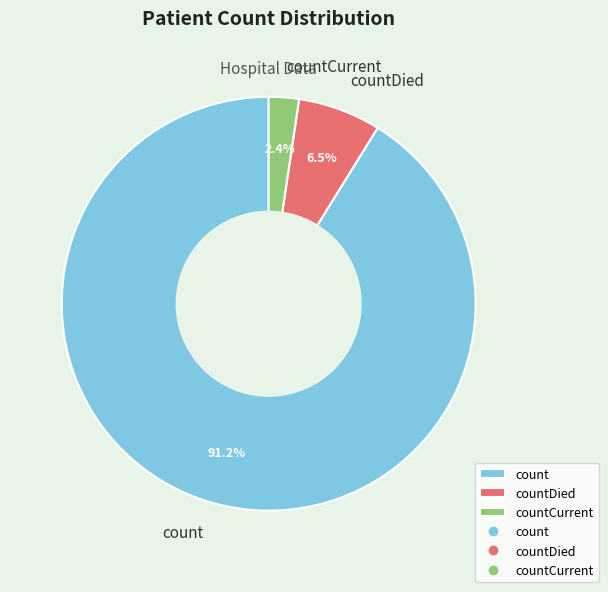

Rank the categories by value from lowest to highest.

countCurrent, countDied, count